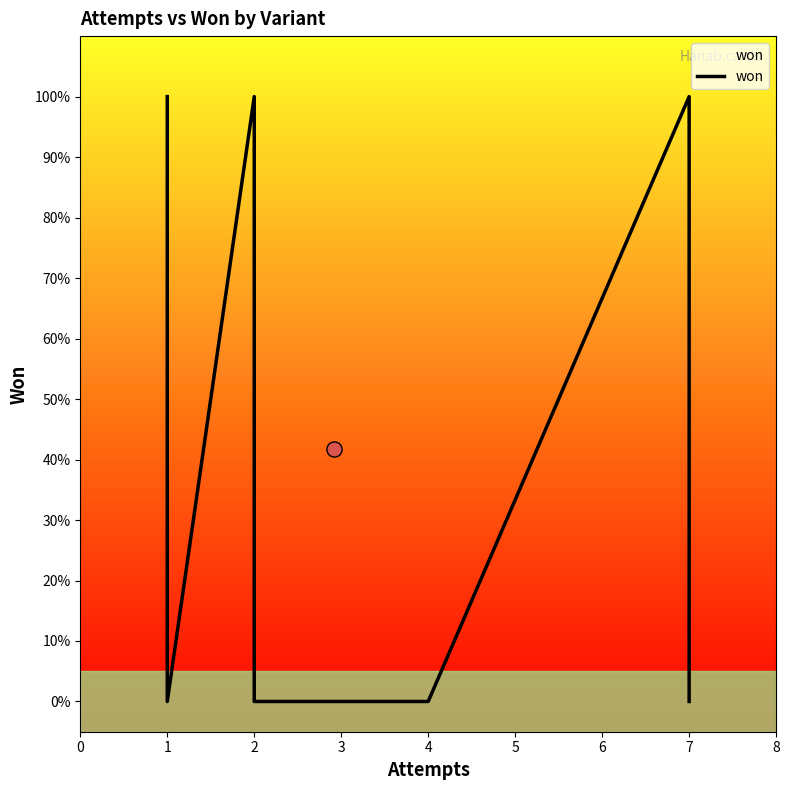

What is the change in value from 1 to 2?

-1